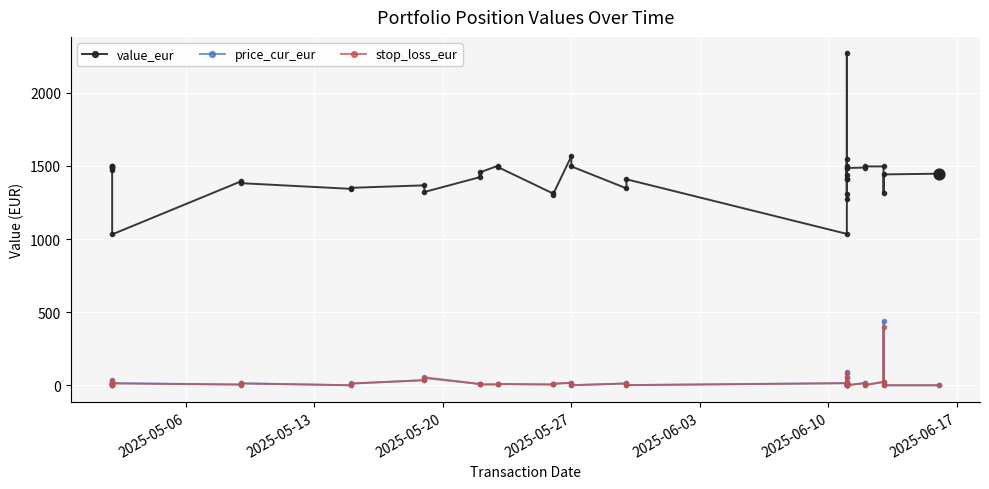

Which series has the largest total across all categories?

value_eur